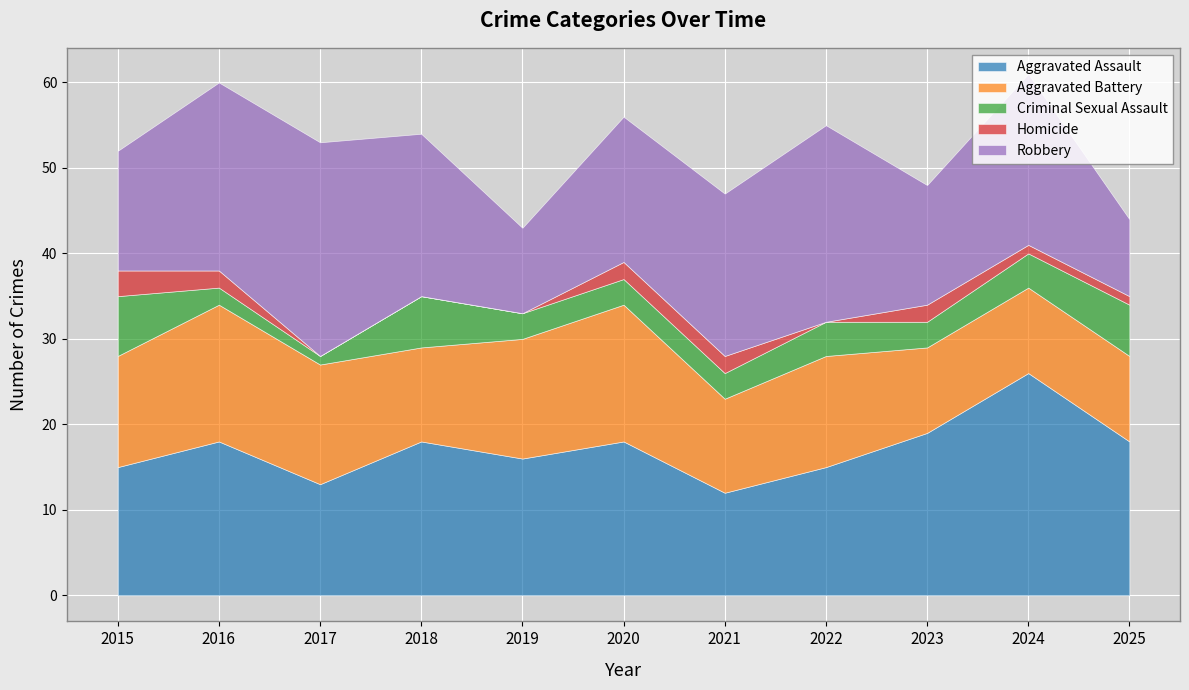

Where is the first local maximum for Homicide?

2023